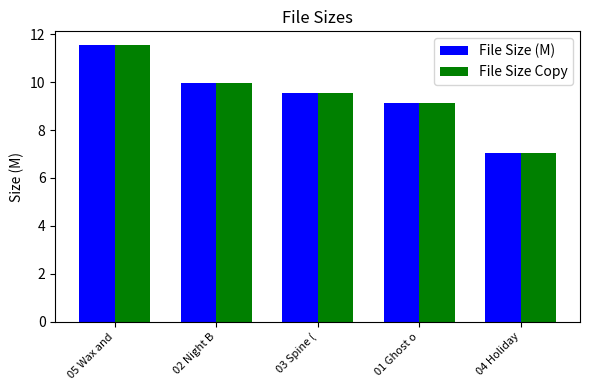

What is the value of the File Size (M) bar at the 5th from the left?

7.1